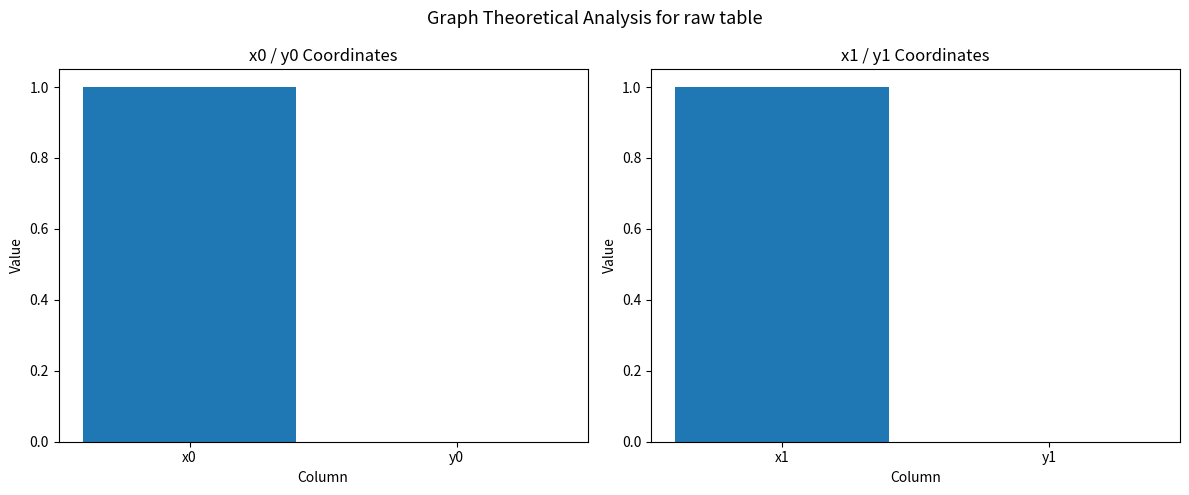

List the series in order of their peak value, lowest first.

x0/y0, x1/y1